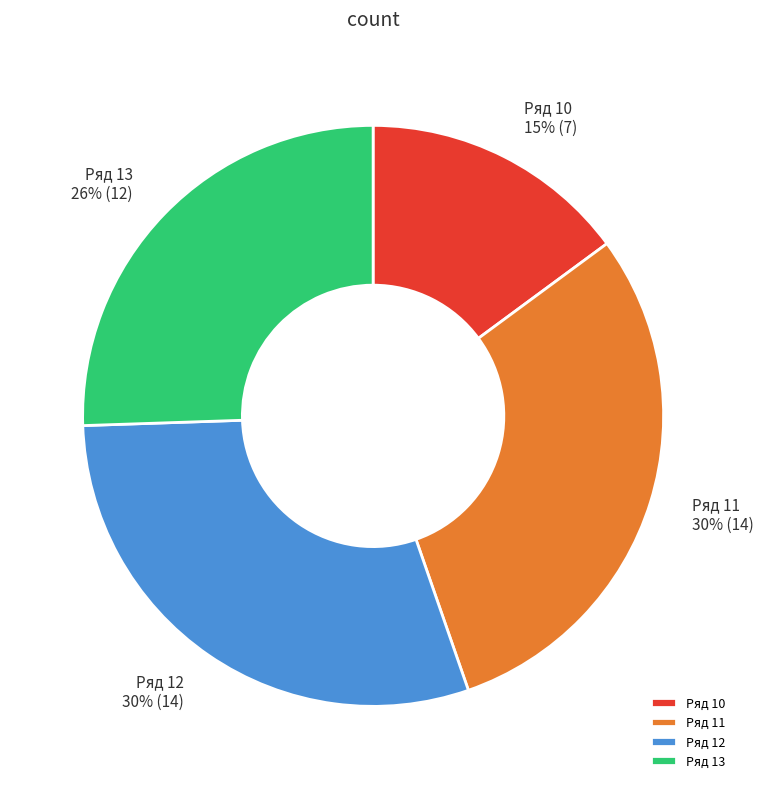

What percentage is the Ряд 13 slice, to the nearest percent?

26%